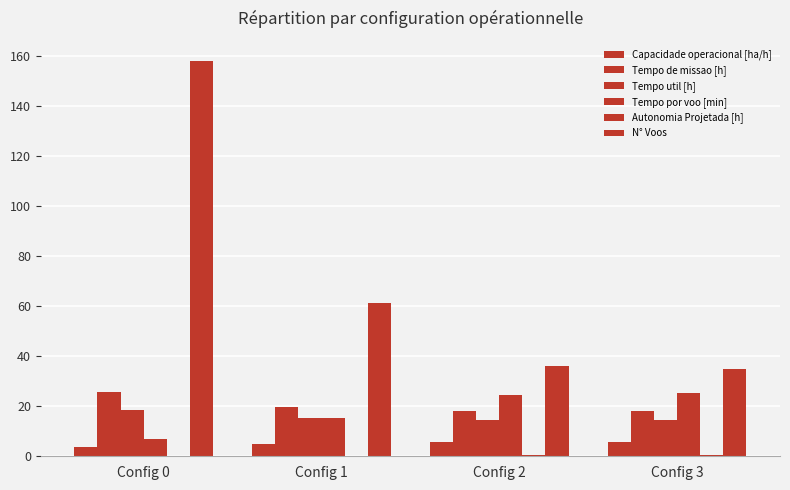

Rank the categories by Tempo por voo [min] value from lowest to highest.

Config 0, Config 1, Config 2, Config 3